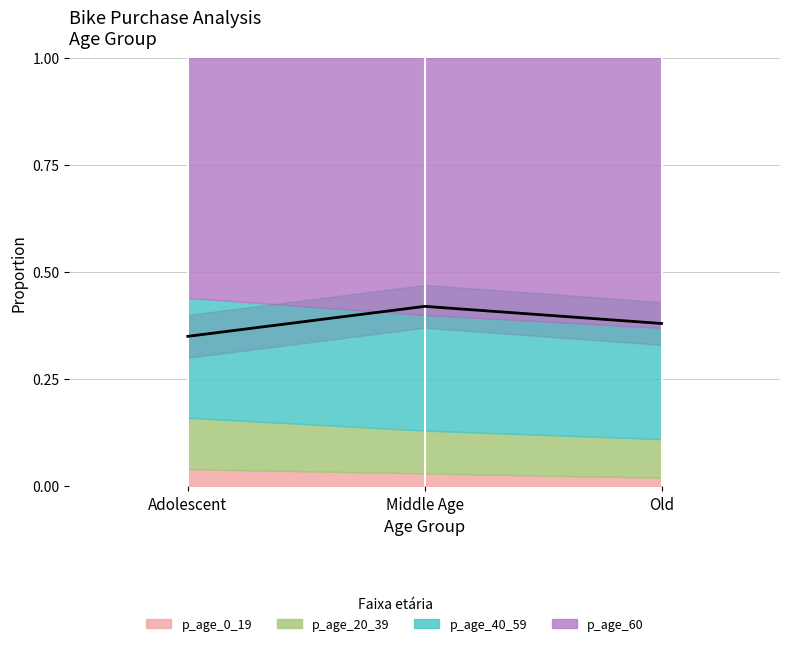

List the labels in order of value, smallest first.

Adolescent, Old, Middle Age